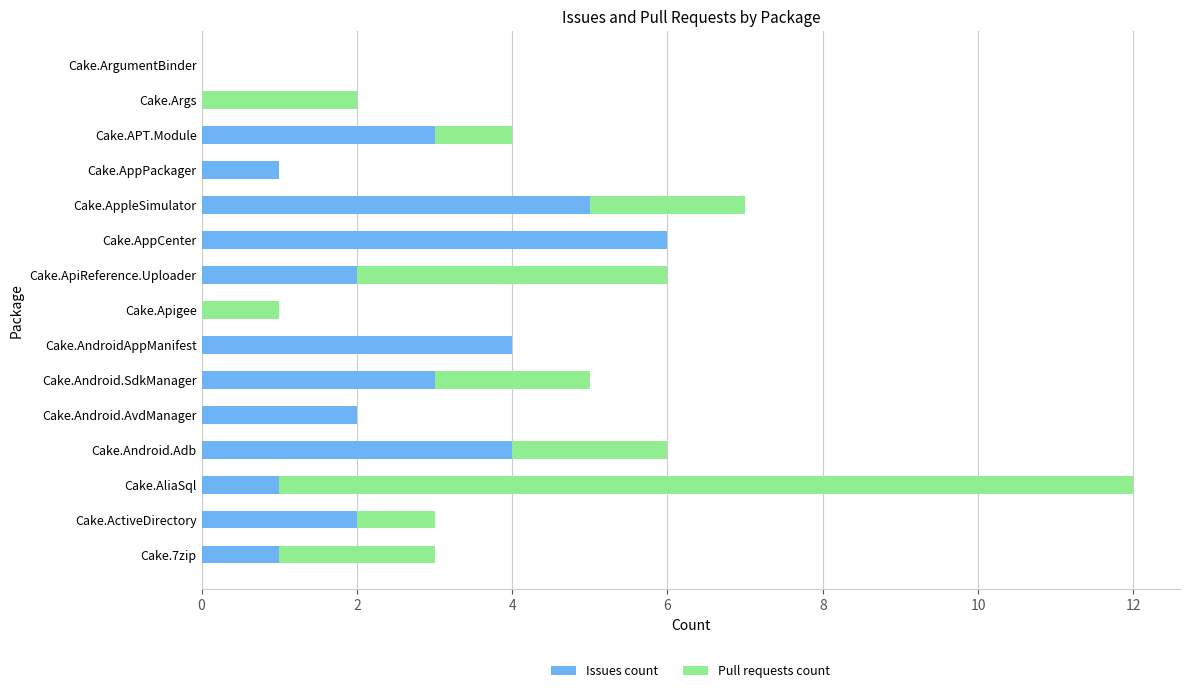

Read the Issues count value at Cake.Android.Adb.

4